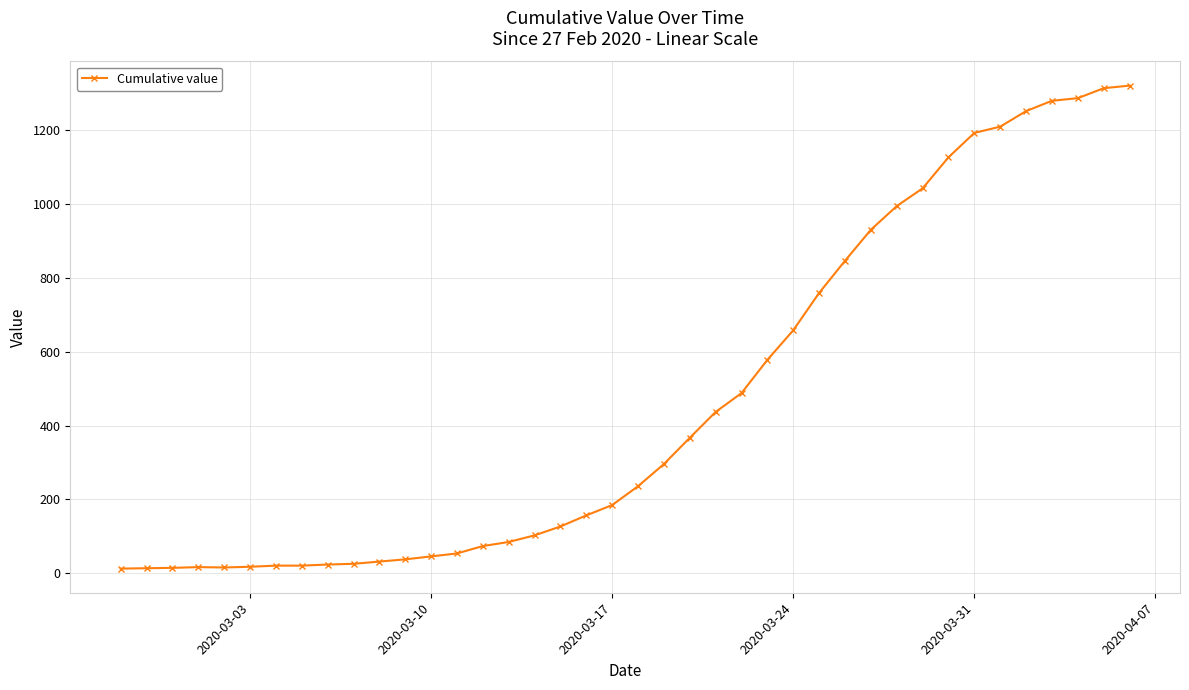

What is the difference between the maximum and minimum values?

1307